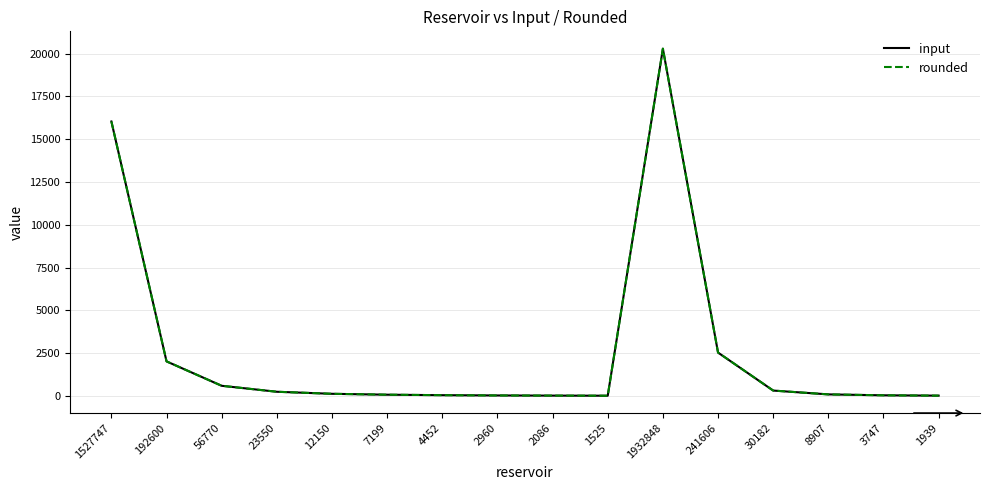

What is the difference between the maximum and minimum values in the input series?

20269.6